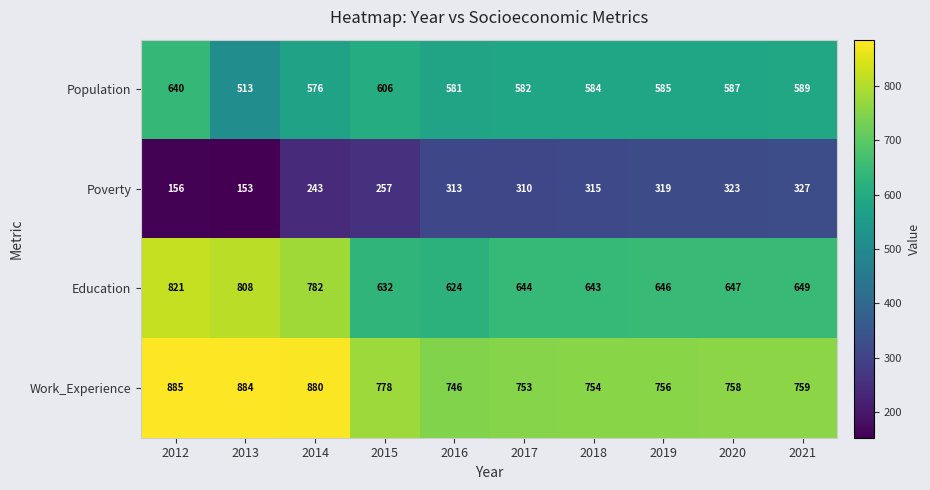

Which series has the largest range (max minus min)?

Education